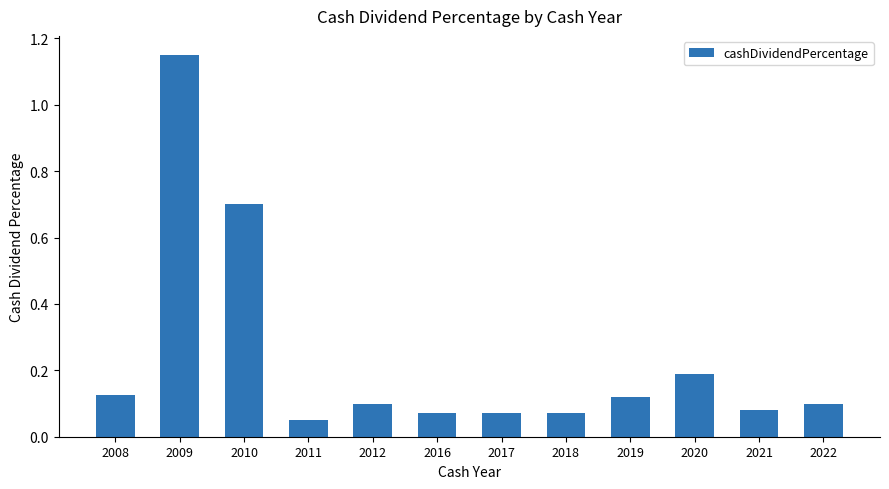

The chart shows a value of 0.1 at 2011. True or false?

True